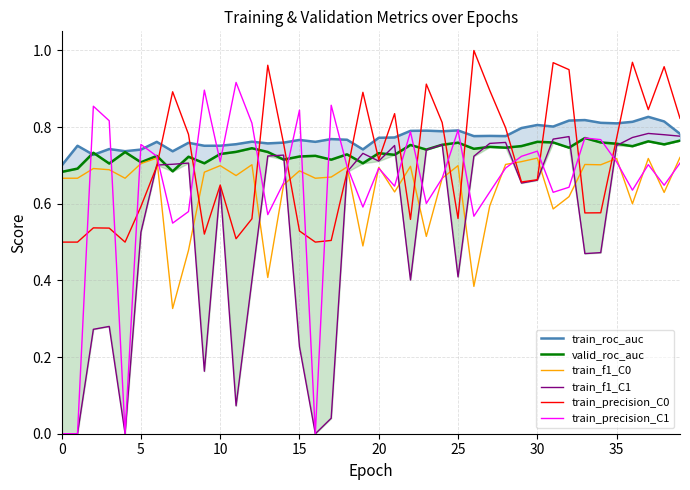

What is the average value of the train_roc_auc series?

0.8